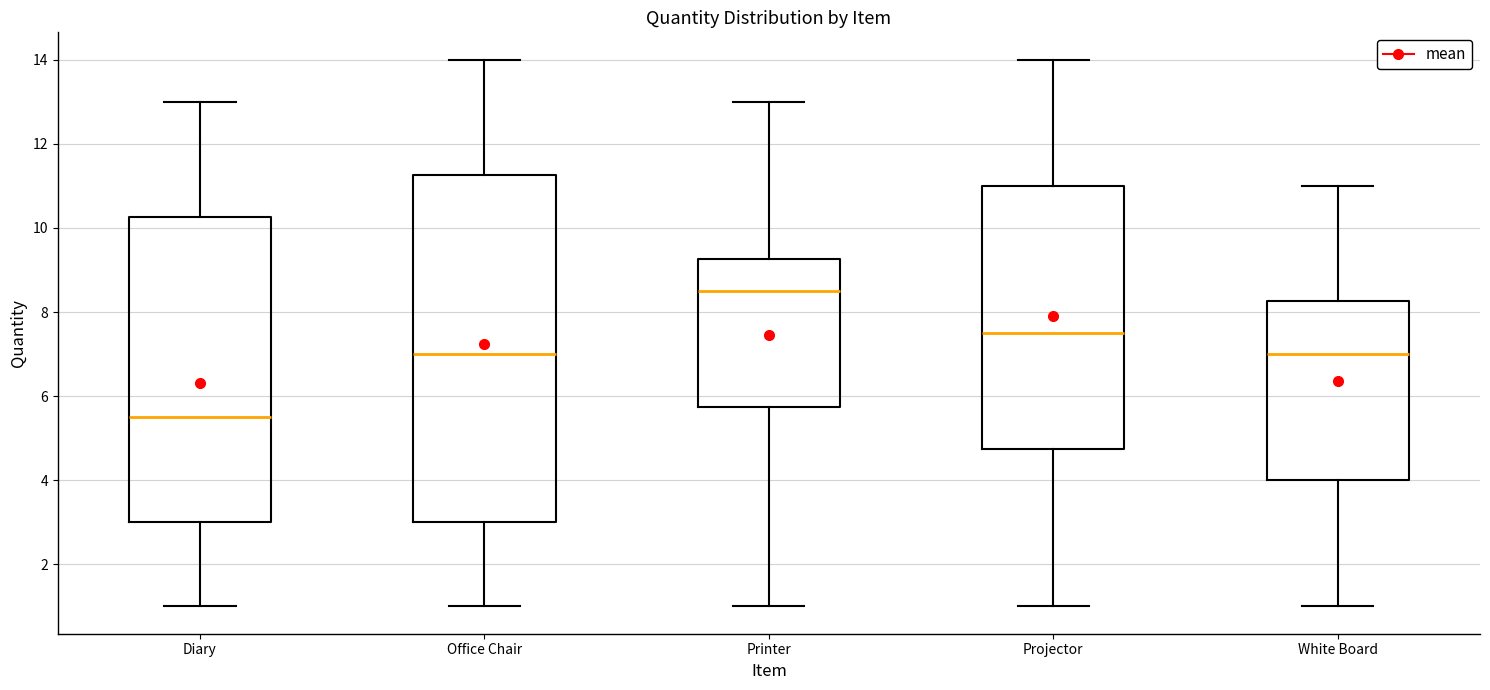

Which box's median line is the highest?

Printer